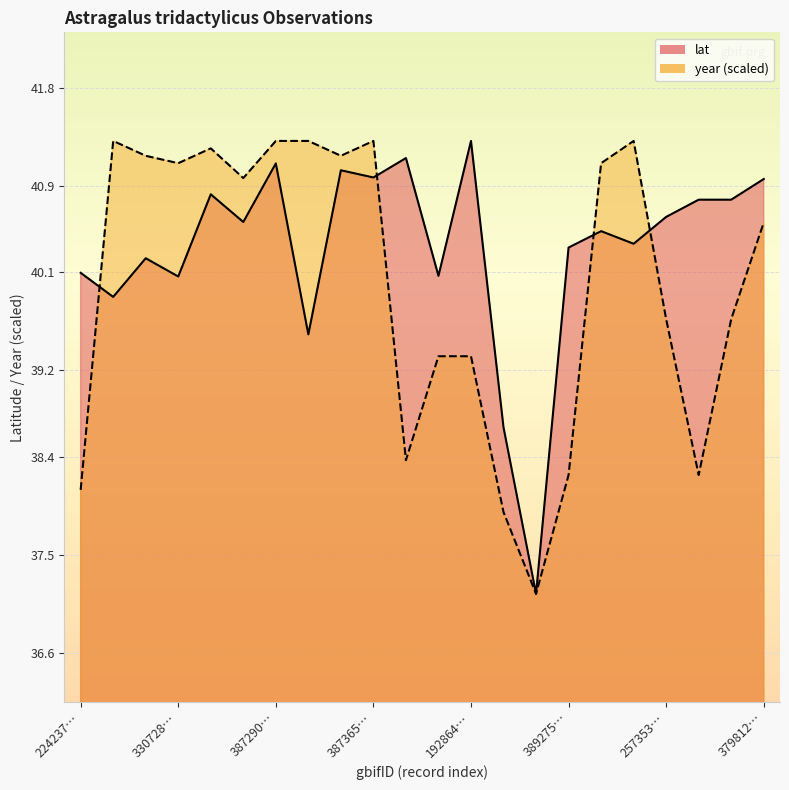

At which label does year reach its minimum?

1064376826